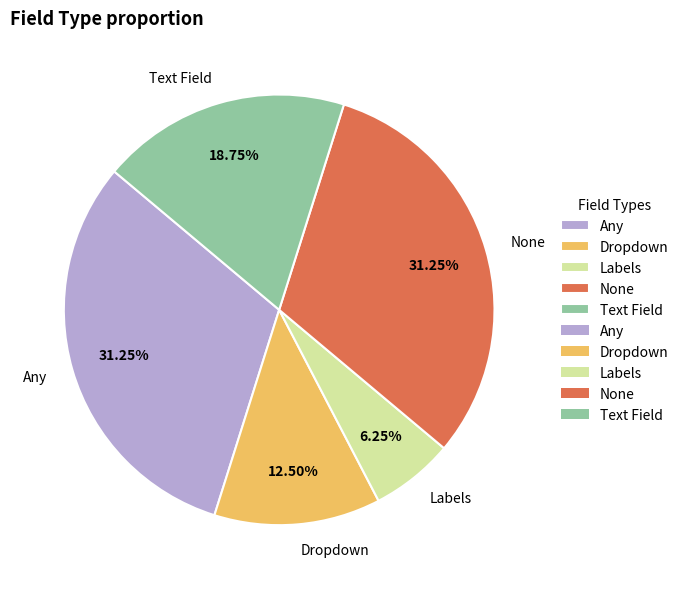

Approximately how many times larger is the value at Text Field compared to Labels?

3.0